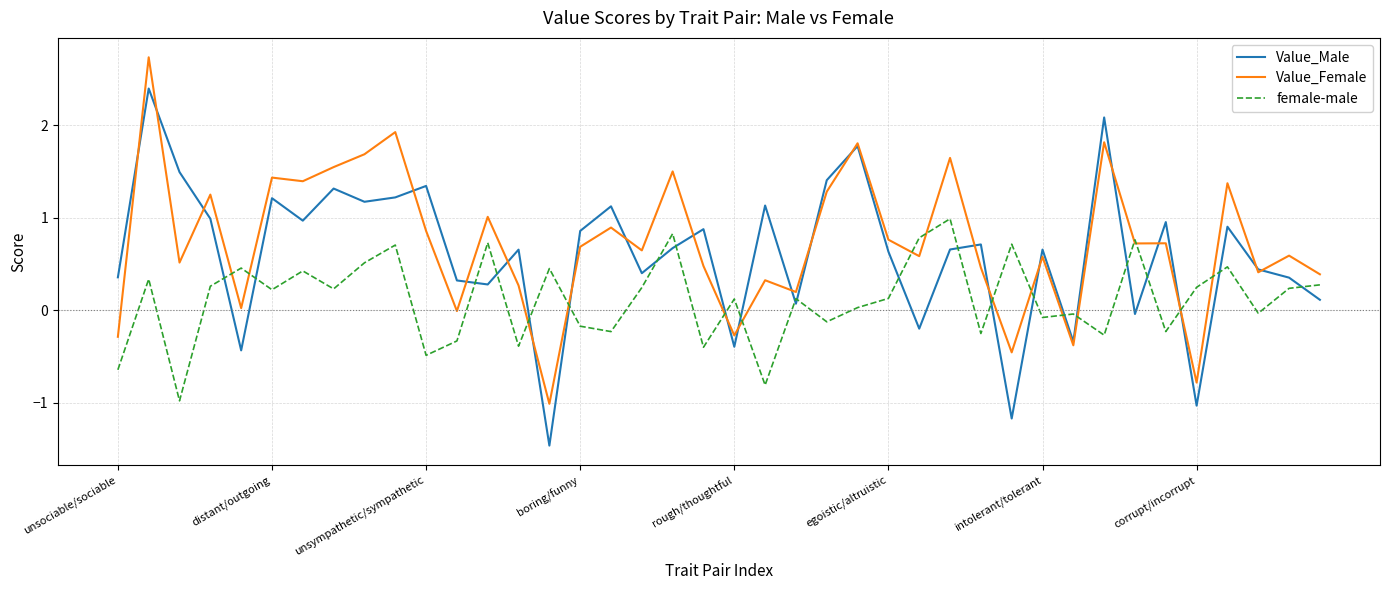

Which series has the largest range (max minus min)?

Value_Male